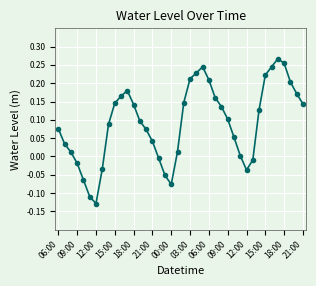

How many points are higher than both their immediate neighbors (excluding endpoints)?

3